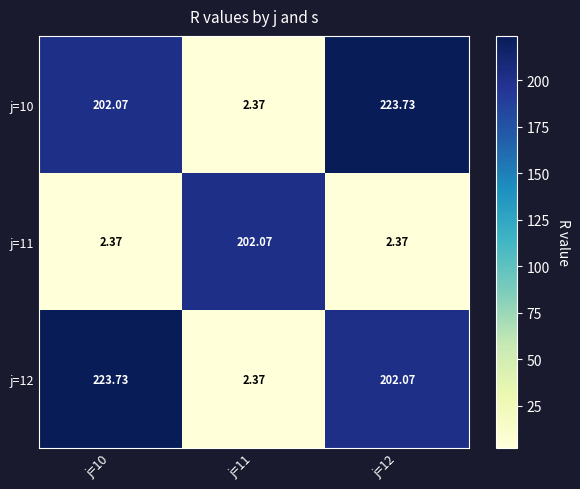

What is the maximum value shown in the chart?

223.7